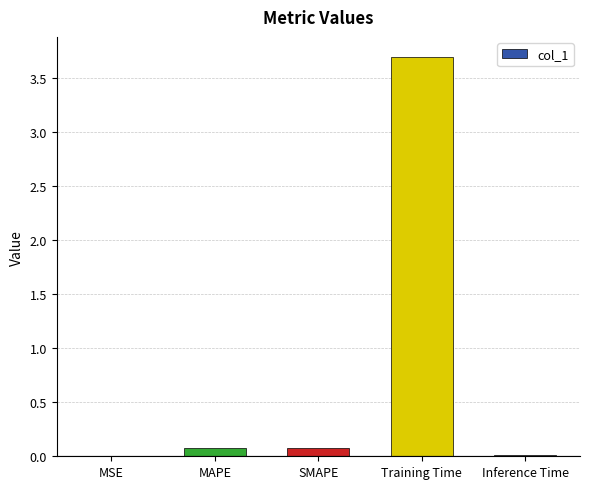

The value at Training Time is 3.7. True or false?

True